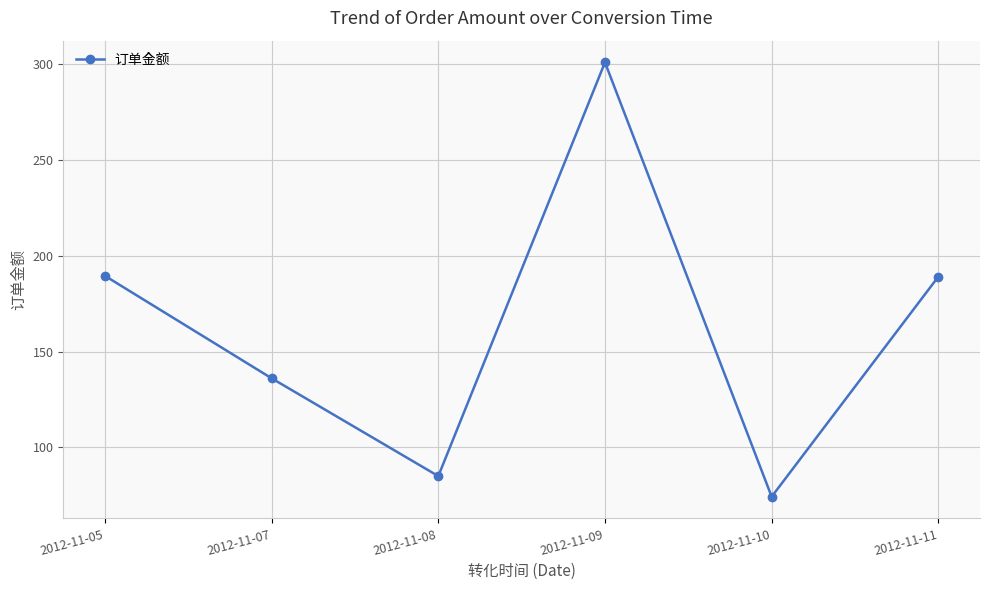

How many lines are shown in the chart?

1